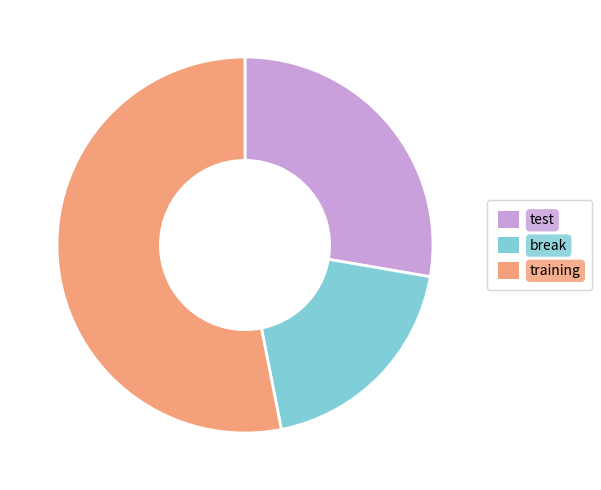

The break slice represents 19% of the pie. True or false?

True